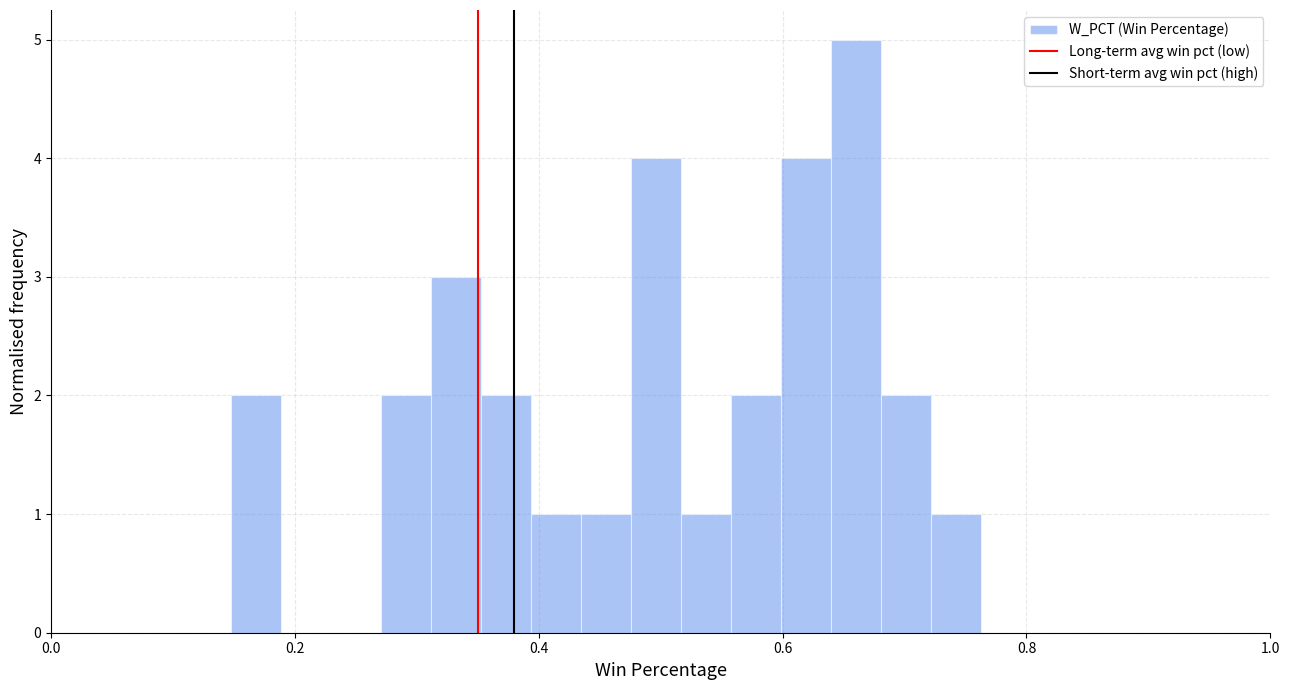

Around what value on the x-axis is the tallest bar? Give the approximate position of its centre, as read against the axis.

0.66